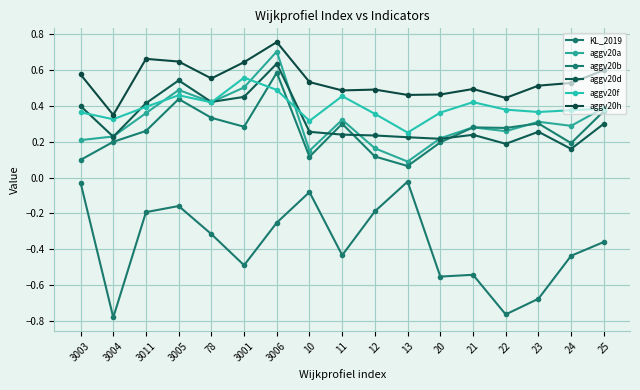

What is the sum of all aggv20d values?

5.4